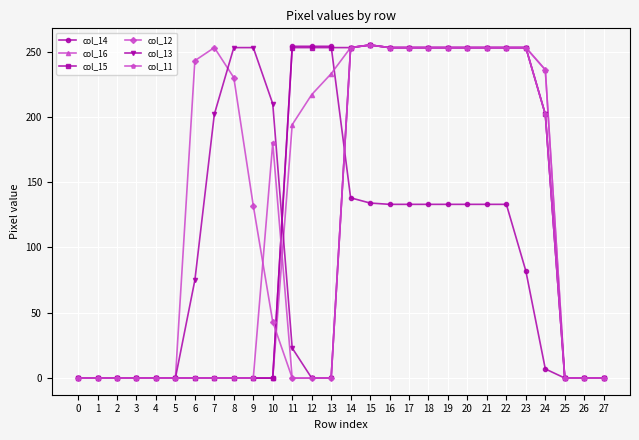

How many data points in col_15 are less than 202?

14